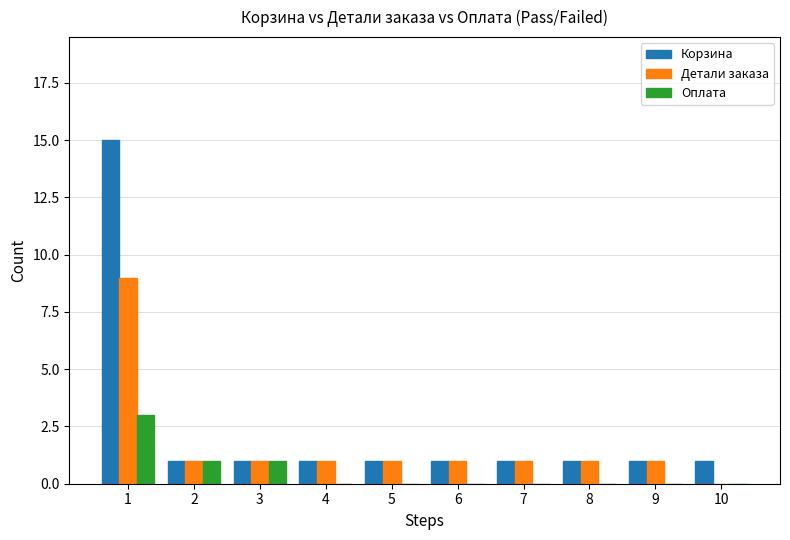

What is the maximum value shown in the chart?

15